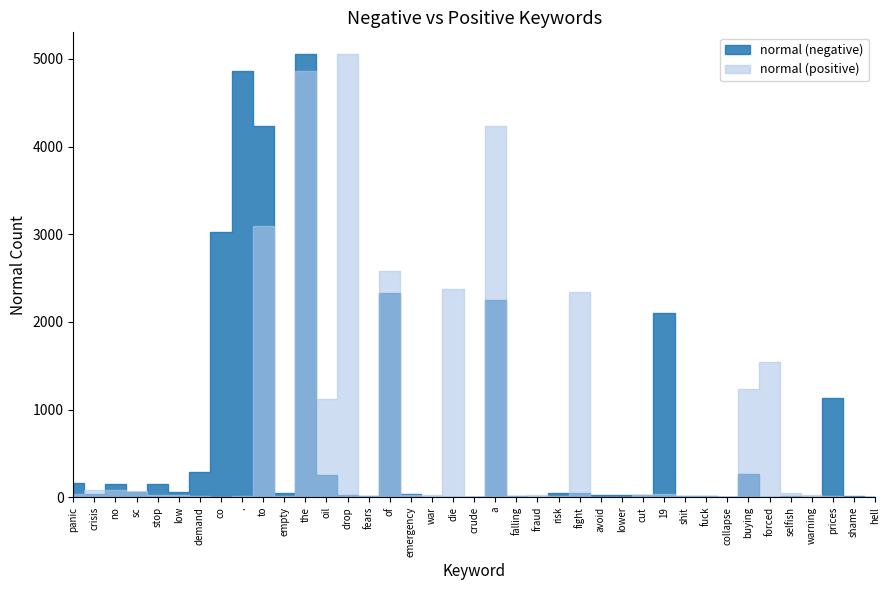

What are all the series names shown in the legend?

normal (negative), normal (positive)